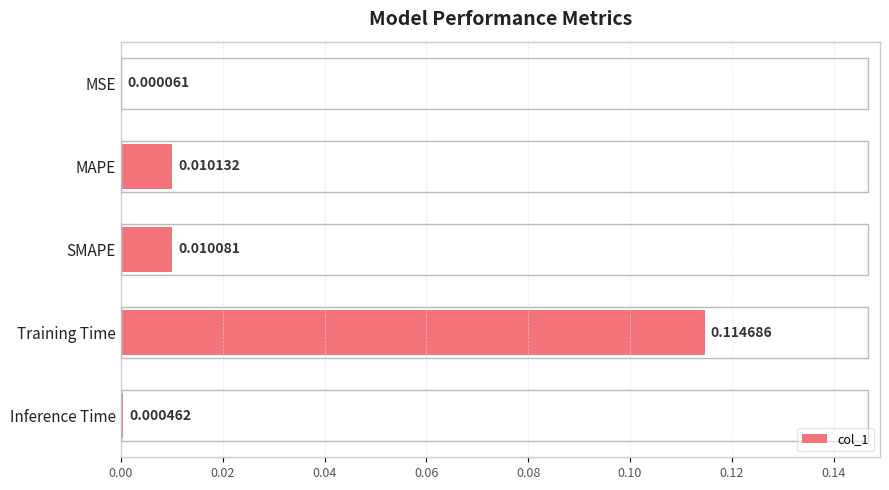

Between Training Time and SMAPE, which is larger?

Training Time